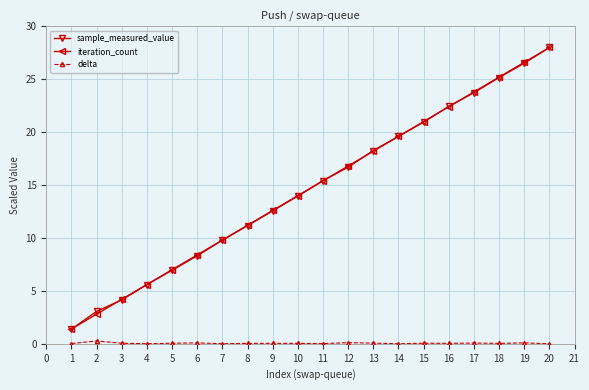

At how many categories does at least one series exceed 15?

10